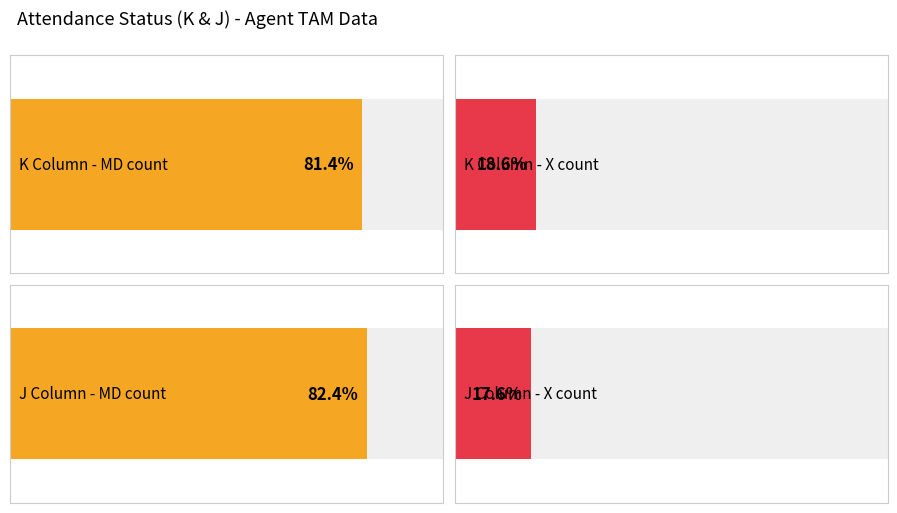

What is the sum of the X values at J and K?

36